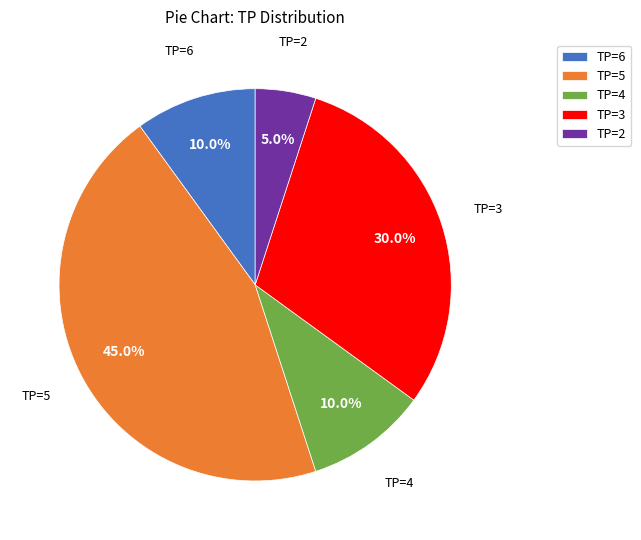

What percentage is the TP=3 slice, to the nearest percent?

30%